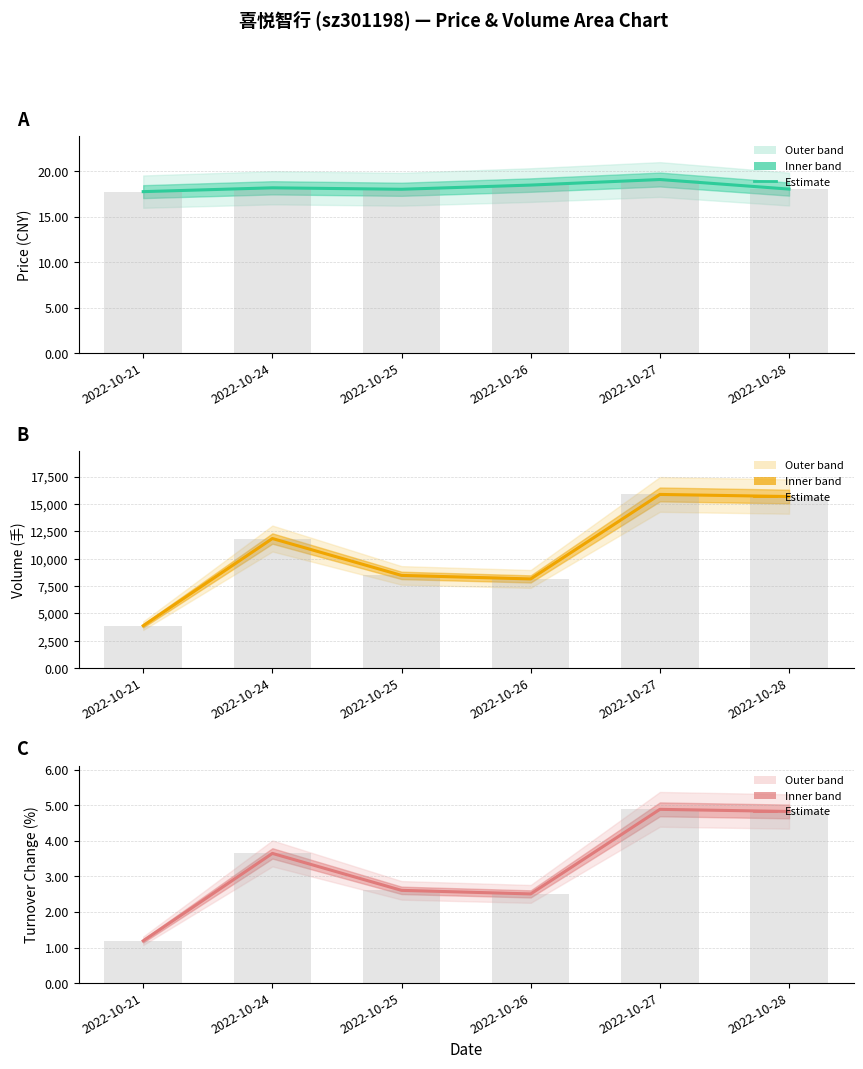

What is the difference between the maximum and second lowest values in the price bars series?

1.1